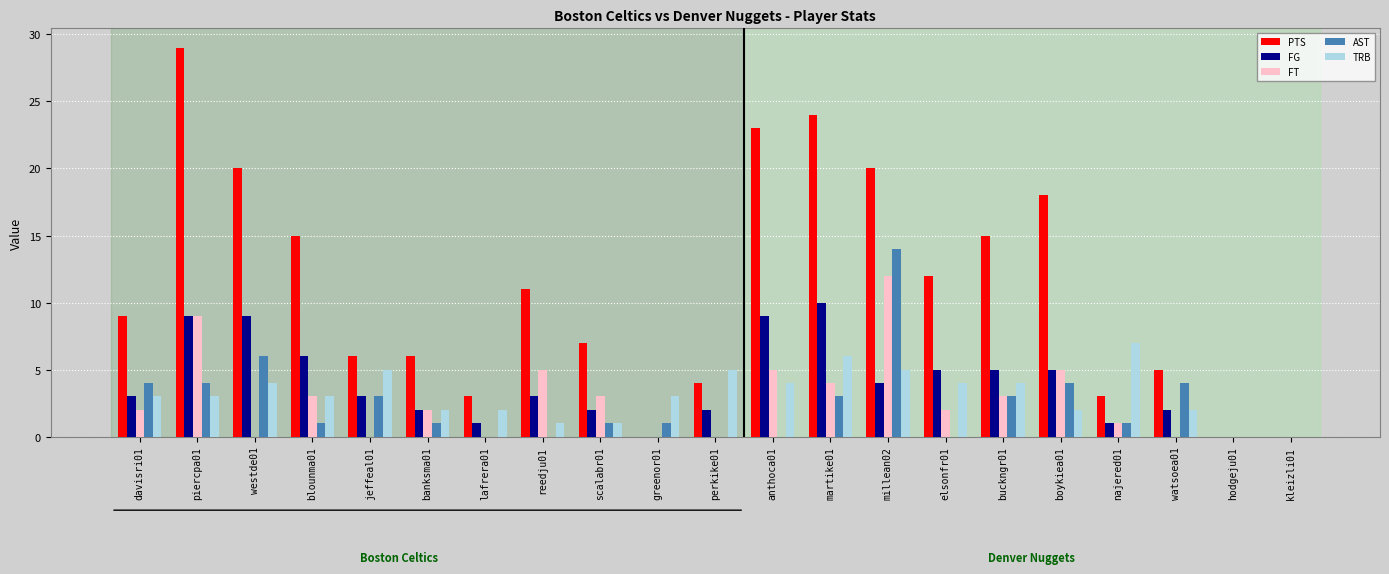

Reading left to right, list all the values displayed in this chart.

PTS: davisri01=9	piercpa01=29	westde01=20	blounma01=15	jeffeal01=6	banksma01=6	lafrera01=3	reedju01=11	scalabr01=7	greenor01=0	perkike01=4	anthoca01=23	martike01=24	millean02=20	elsonfr01=12	buckngr01=15	boykiea01=18	najered01=3	watsoea01=5	hodgeju01=0	kleizli01=0
FG: davisri01=3	piercpa01=9	westde01=9	blounma01=6	jeffeal01=3	banksma01=2	lafrera01=1	reedju01=3	scalabr01=2	greenor01=0	perkike01=2	anthoca01=9	martike01=10	millean02=4	elsonfr01=5	buckngr01=5	boykiea01=5	najered01=1	watsoea01=2	hodgeju01=0	kleizli01=0
FT: davisri01=2	piercpa01=9	westde01=0	blounma01=3	jeffeal01=0	banksma01=2	lafrera01=0	reedju01=5	scalabr01=3	greenor01=0	perkike01=0	anthoca01=5	martike01=4	millean02=12	elsonfr01=2	buckngr01=3	boykiea01=5	najered01=1	watsoea01=0	hodgeju01=0	kleizli01=0
AST: davisri01=4	piercpa01=4	westde01=6	blounma01=1	jeffeal01=3	banksma01=1	lafrera01=0	reedju01=0	scalabr01=1	greenor01=1	perkike01=0	anthoca01=0	martike01=3	millean02=14	elsonfr01=0	buckngr01=3	boykiea01=4	najered01=1	watsoea01=4	hodgeju01=0	kleizli01=0
TRB: davisri01=3	piercpa01=3	westde01=4	blounma01=3	jeffeal01=5	banksma01=2	lafrera01=2	reedju01=1	scalabr01=1	greenor01=3	perkike01=5	anthoca01=4	martike01=6	millean02=5	elsonfr01=4	buckngr01=4	boykiea01=2	najered01=7	watsoea01=2	hodgeju01=0	kleizli01=0